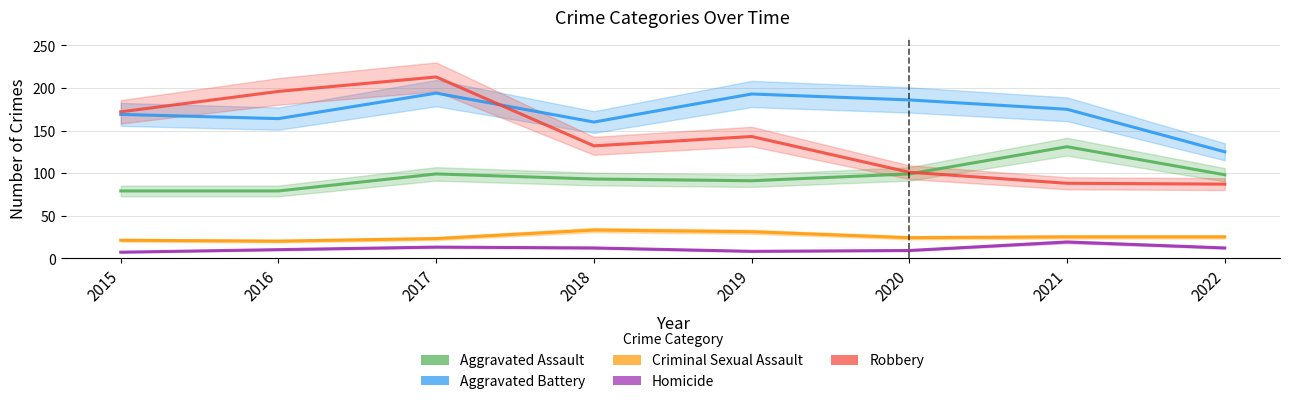

At 2020, list the series in order from smallest to largest.

Homicide, Criminal Sexual Assault, Aggravated Assault, Robbery, Aggravated Battery